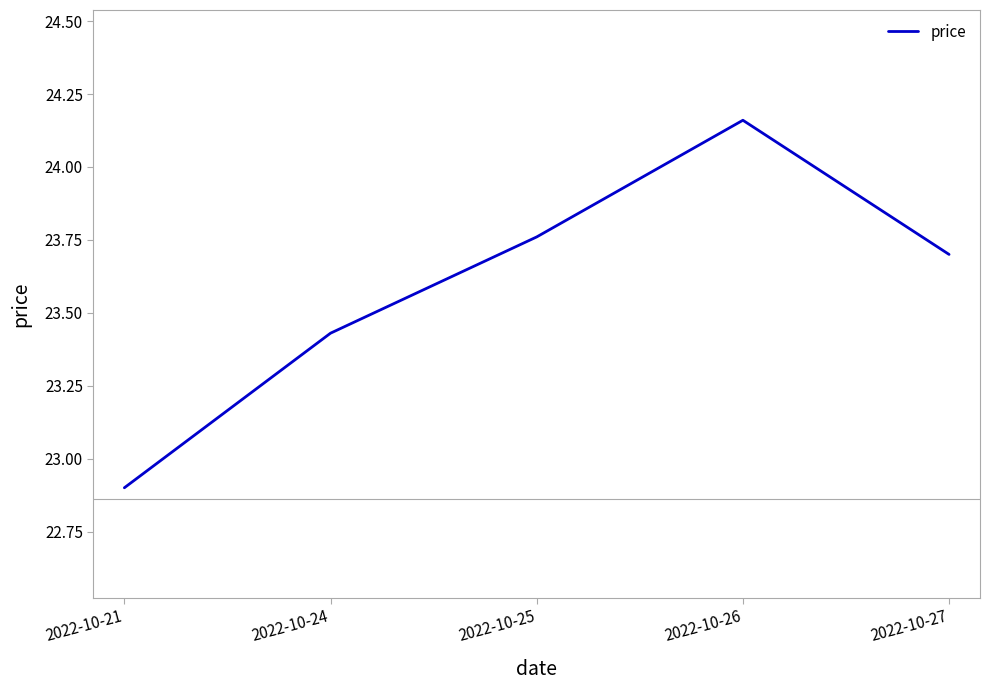

Which label corresponds to the smallest value in the chart?

2022-10-21